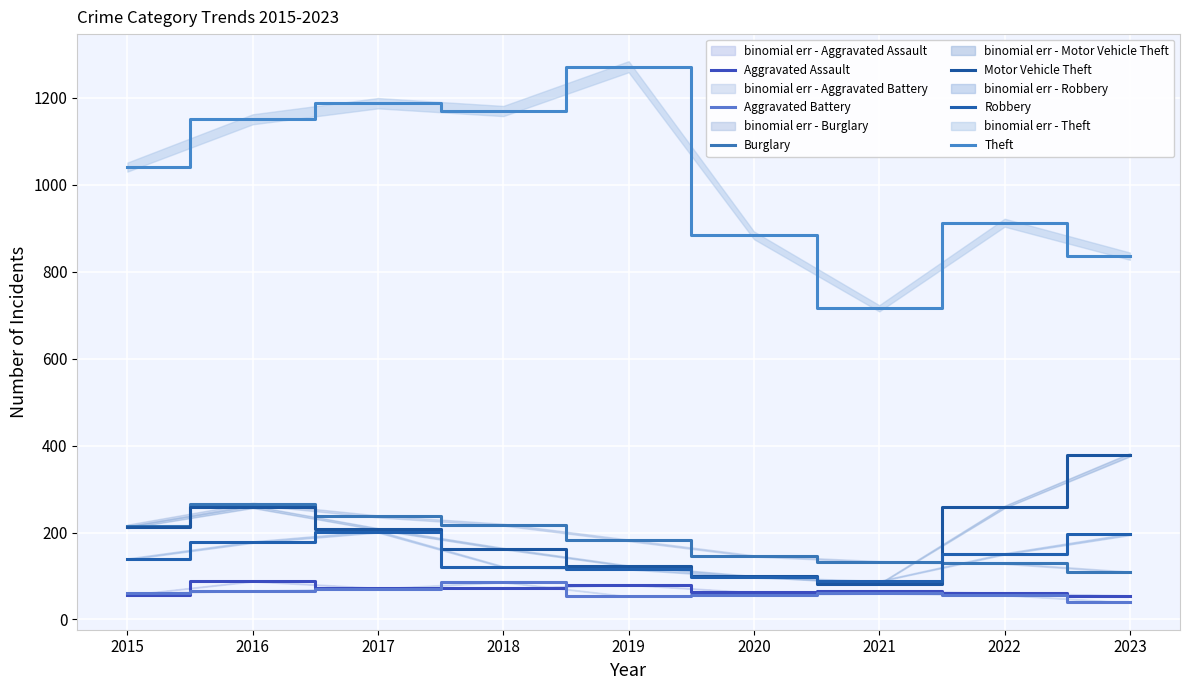

How many interior local valleys does the Robbery series have?

1